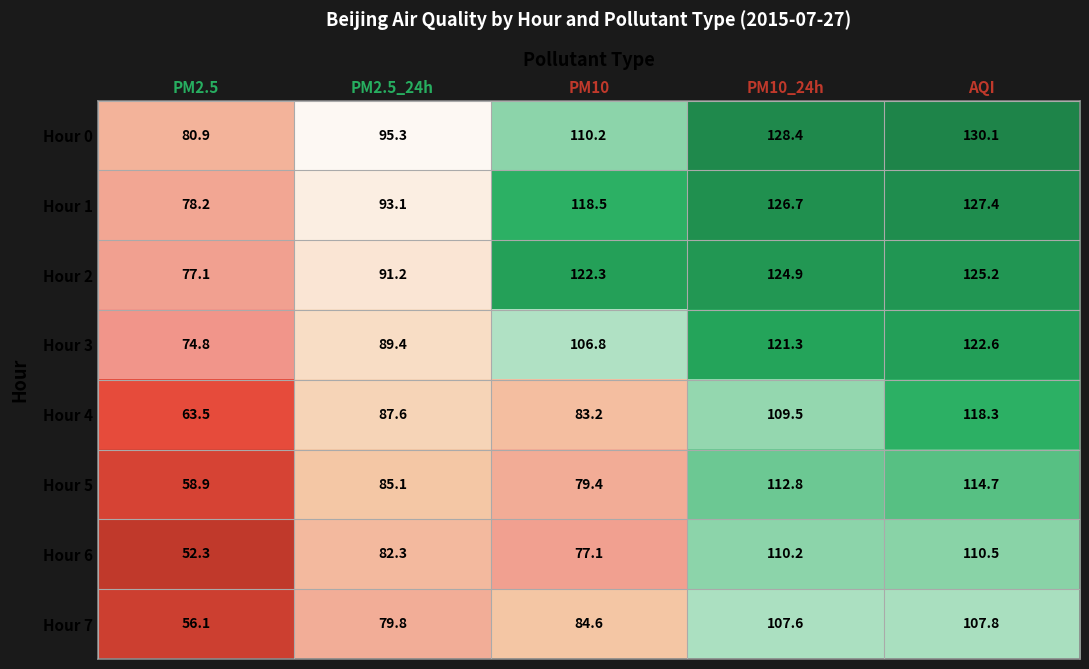

Read the Hour 1 value at PM2.5.

78.2